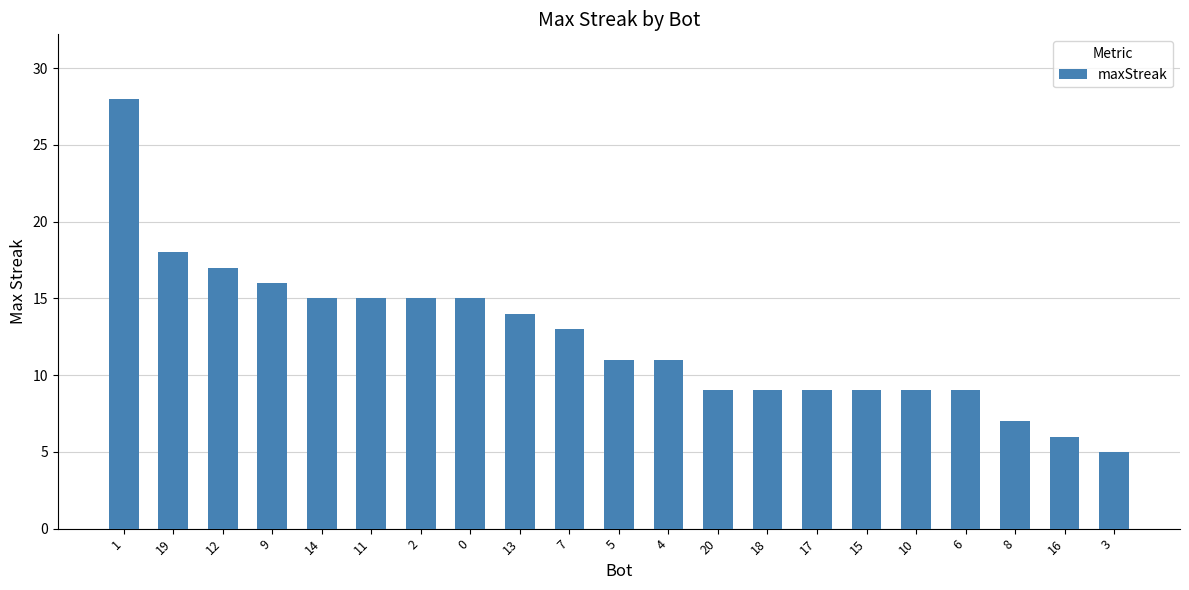

What is the difference between the maximum and minimum values?

23